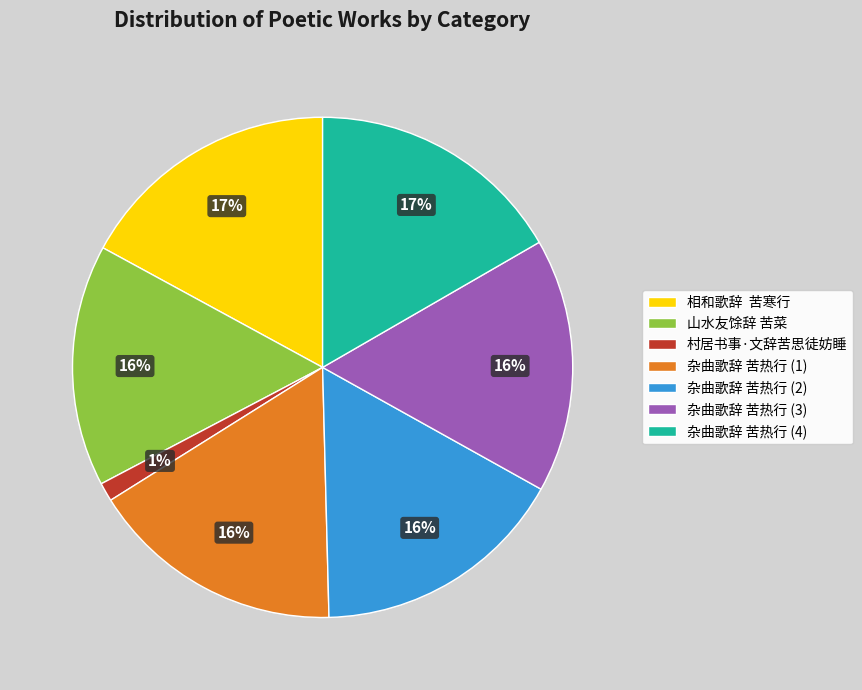

How many segments does this pie chart have?

7